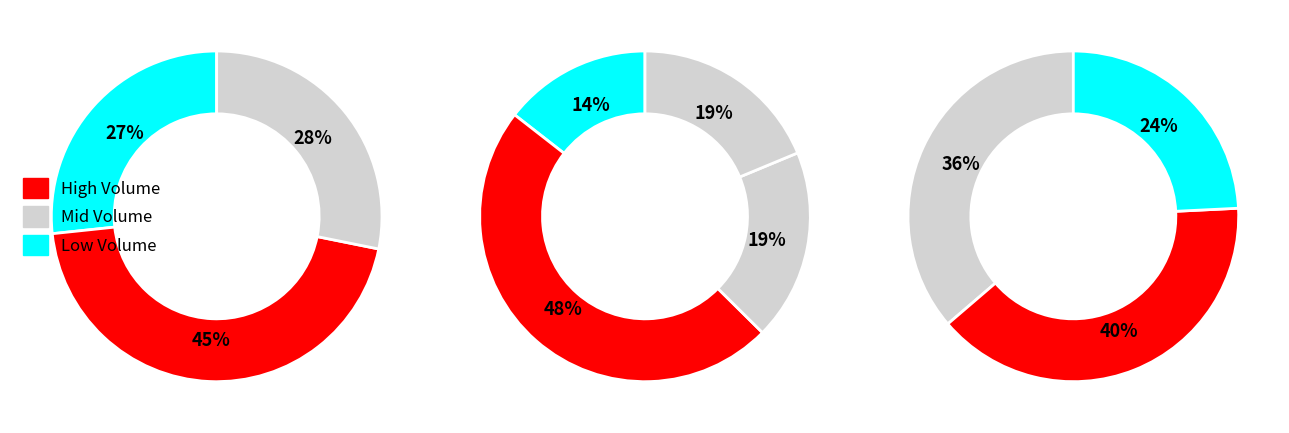

How many slices are in this pie chart?

10